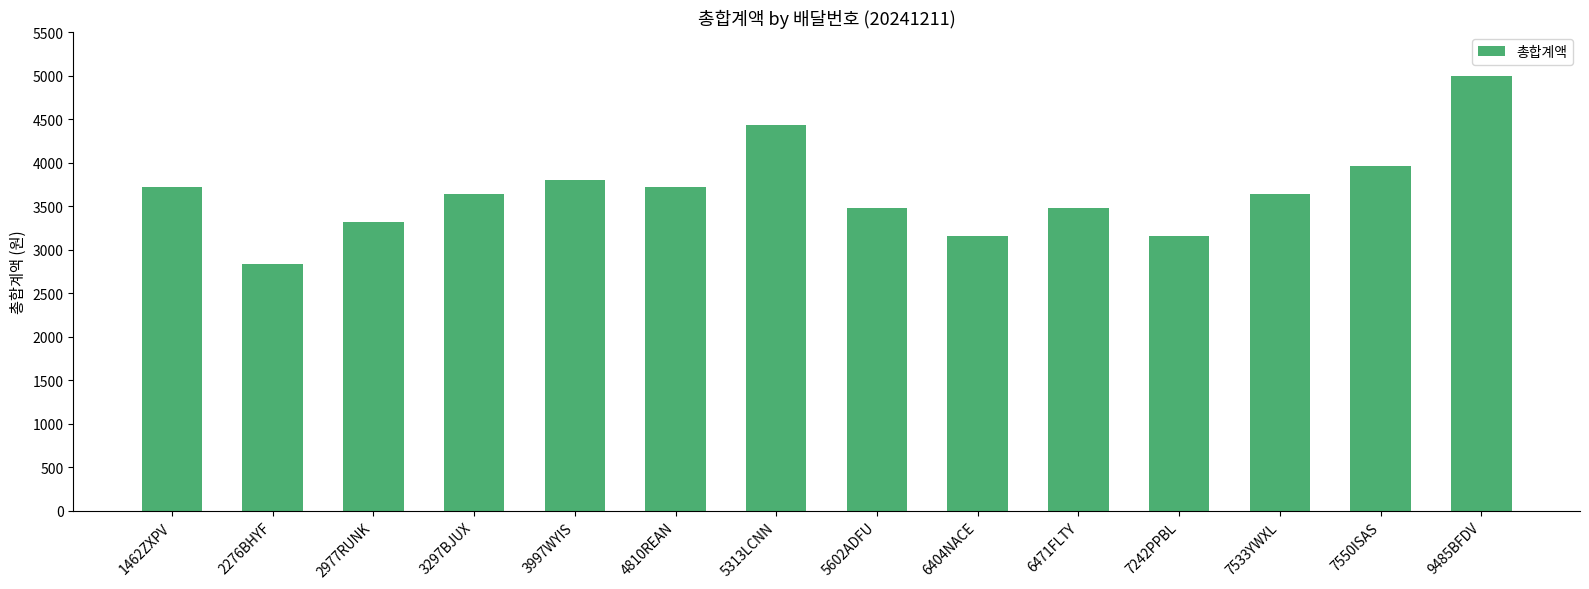

Is it true that the value at 1462ZXPV is 3720?

True